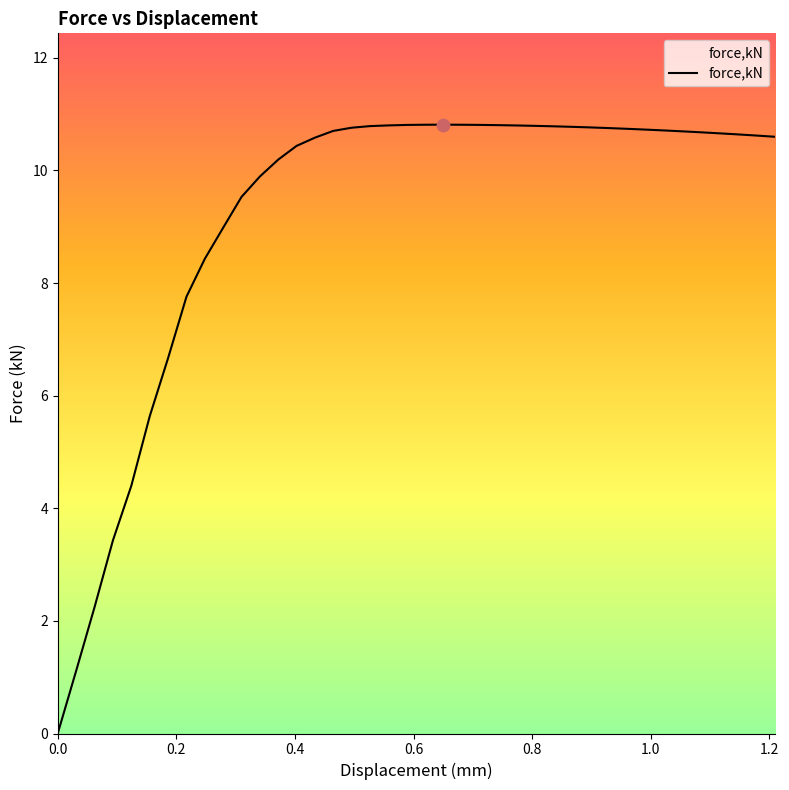

What is the greatest value displayed?

10.8